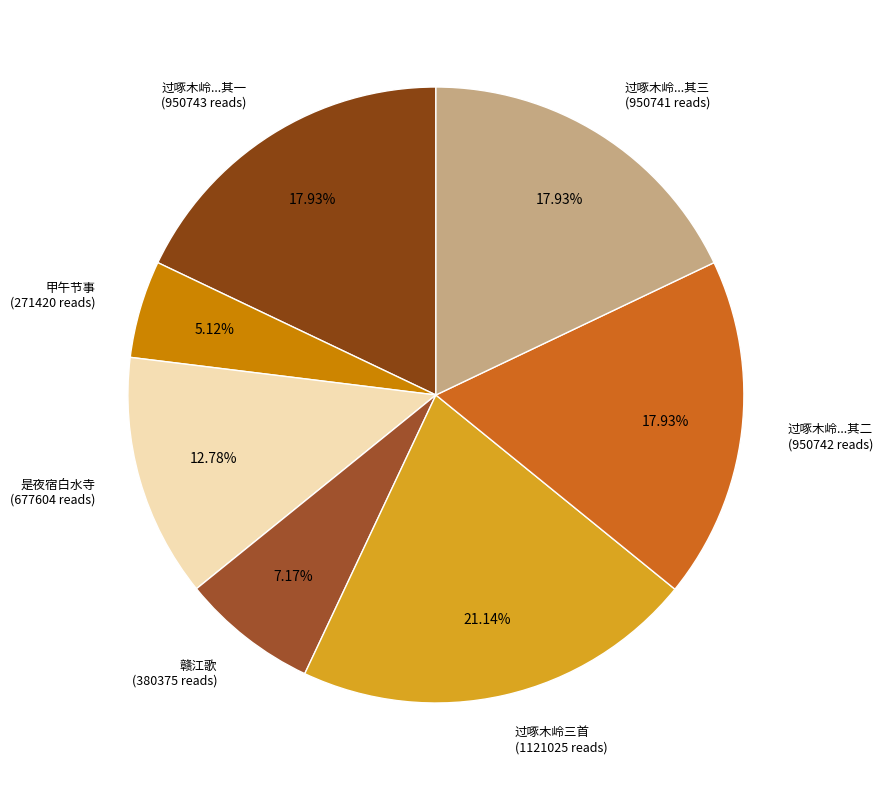

Is there a majority slice in this chart?

No